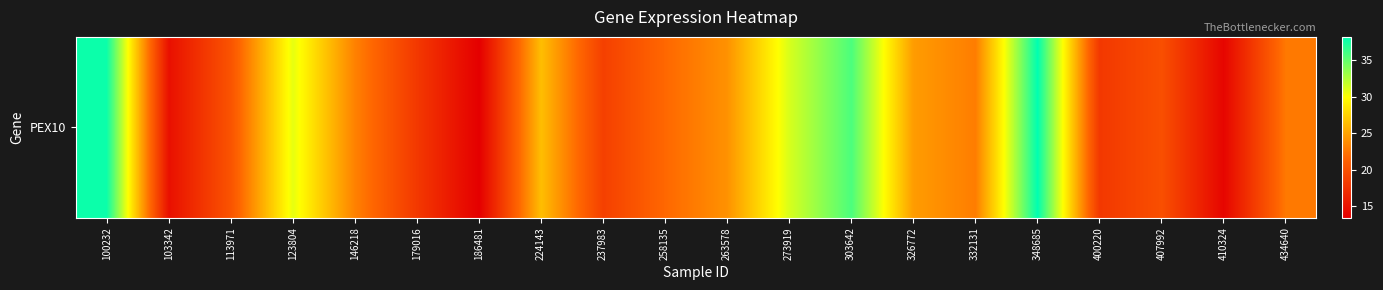

At which label does the data first exceed 22?

100232